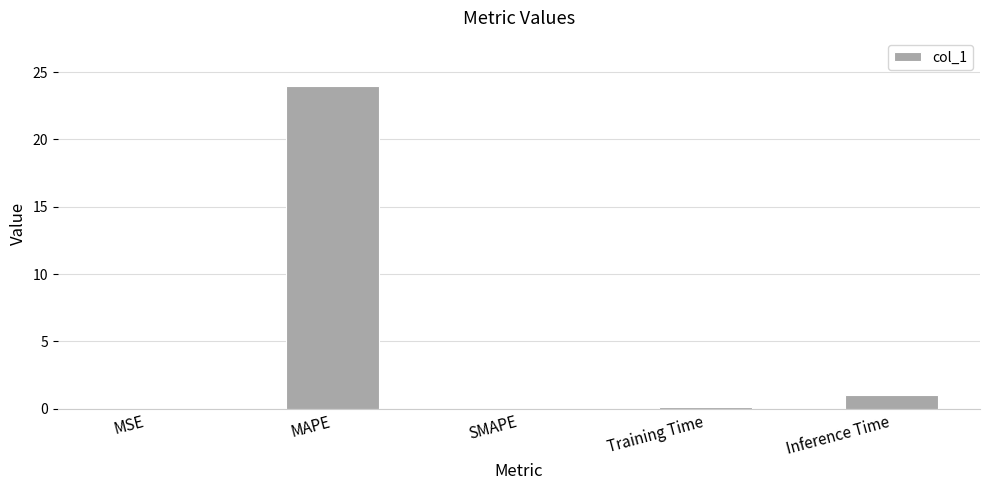

How many categories are shown in the chart?

5